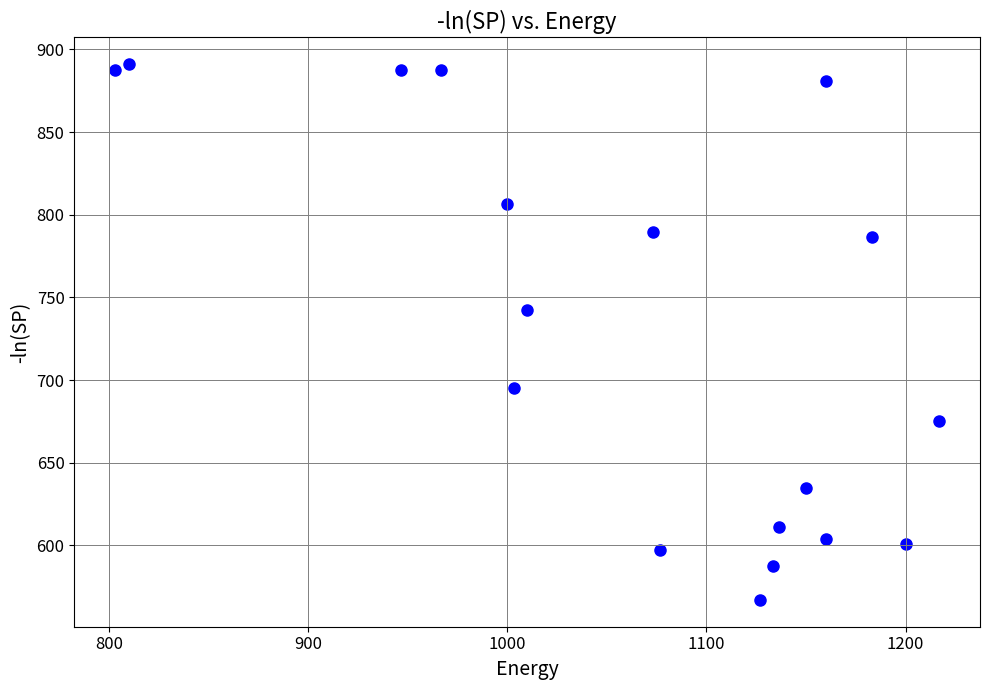

What is the range of X values (max minus min)?

413.3